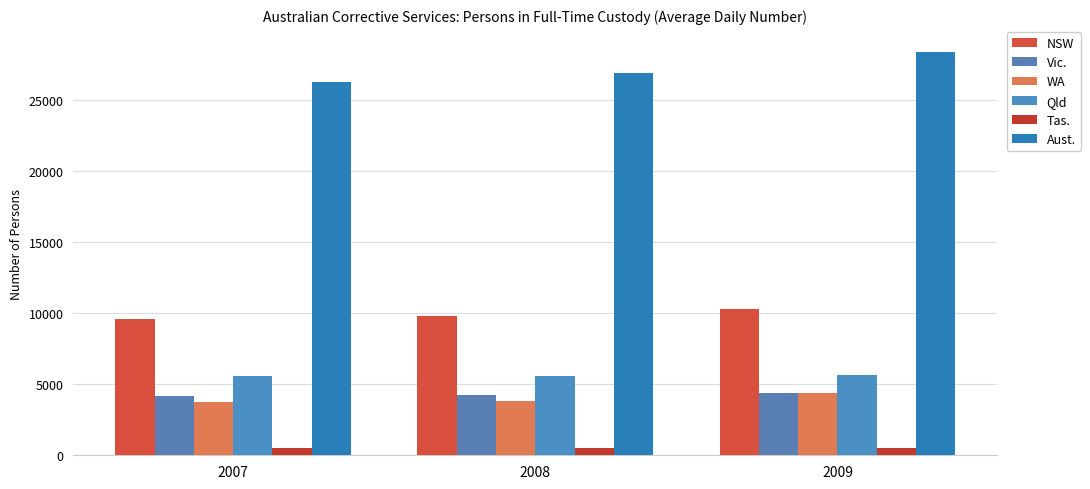

How many data points in Tas. are less than 526?

1